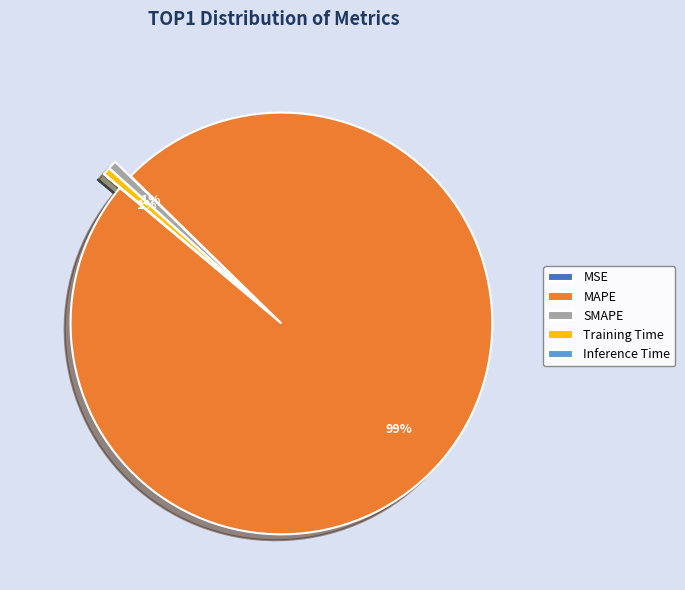

True or false: MAPE accounts for 99% of the total.

True